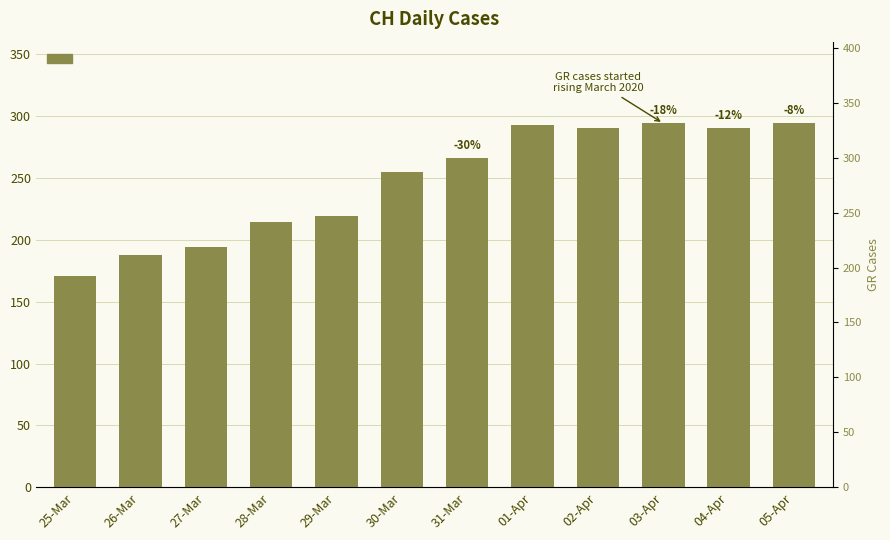

Between 25-Mar and 28-Mar, which is larger?

28-Mar